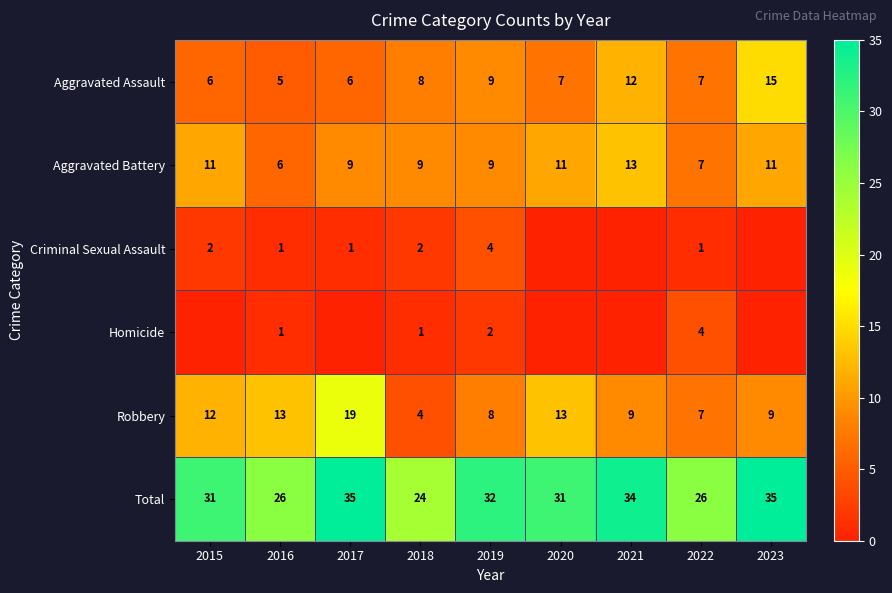

How many Aggravated Battery values are between 9 and 11?

6